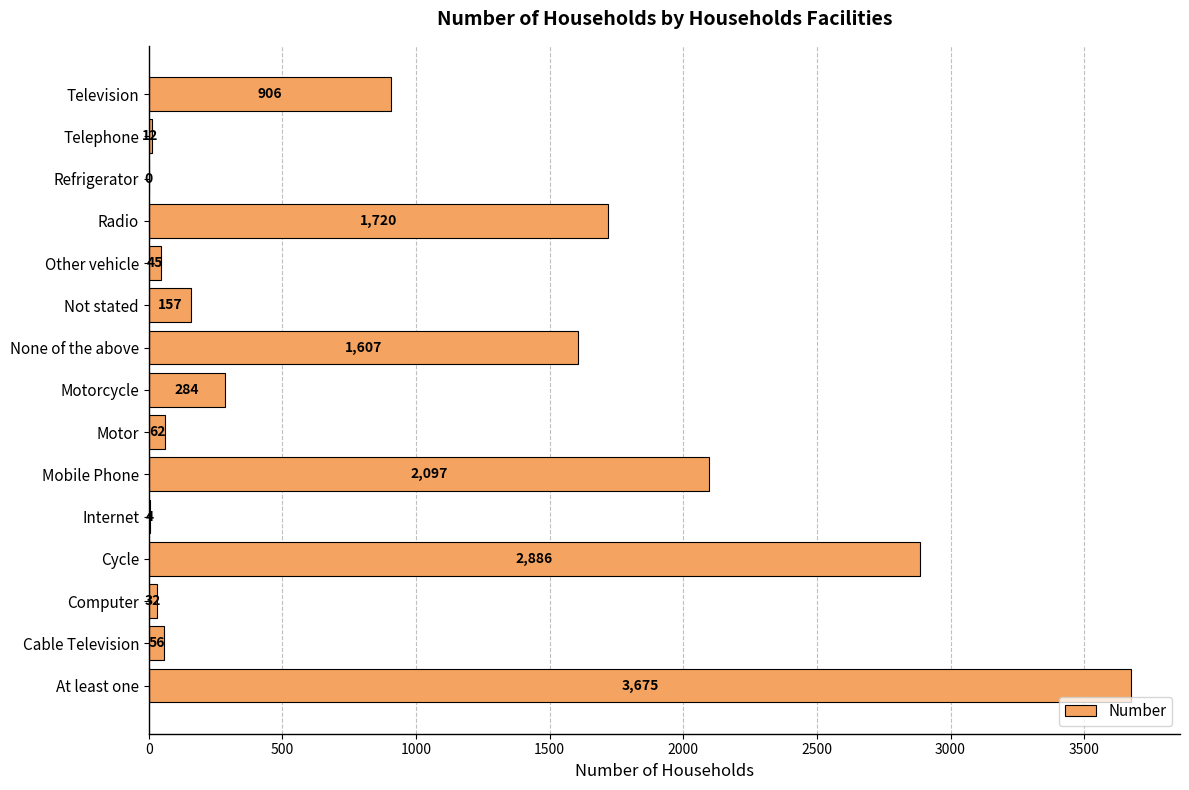

Count the number of data series in this chart.

1